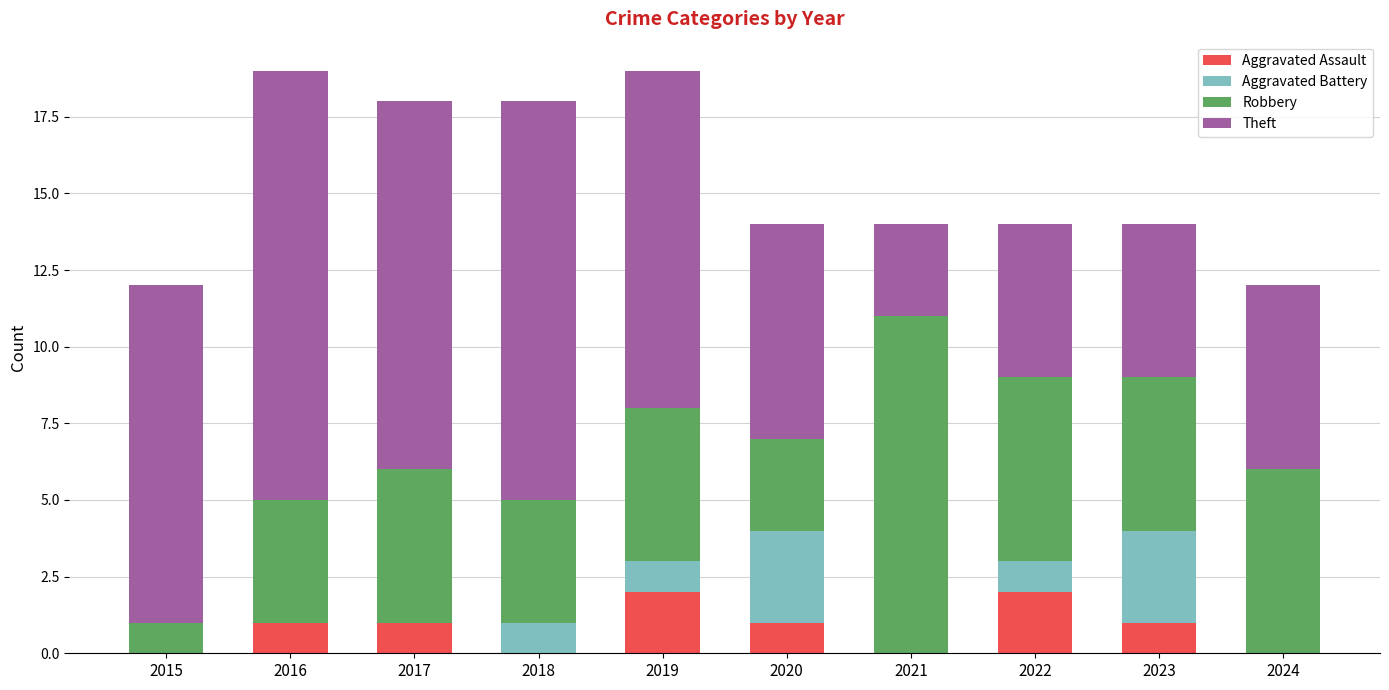

The Aggravated Assault series shows 1 at 2023. True or false?

True